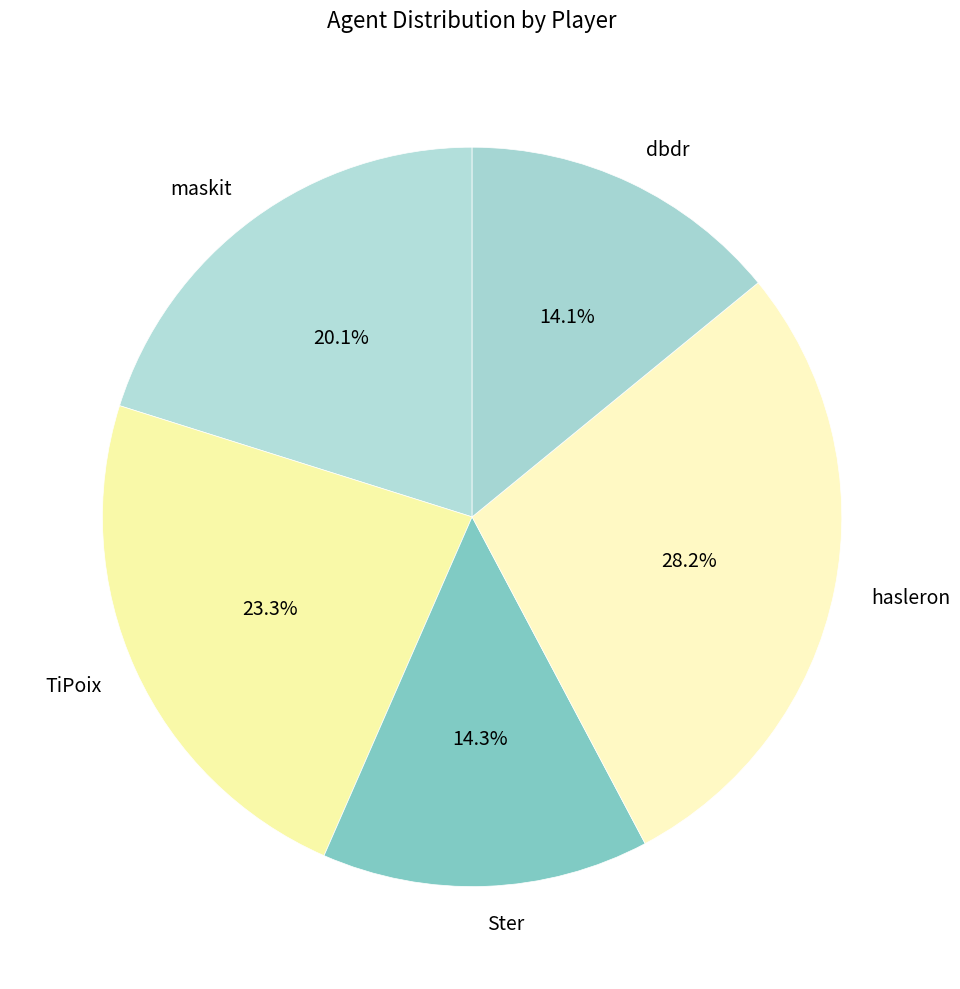

To the nearest percent, what is the difference between the Ster and maskit slice percentages?

6%